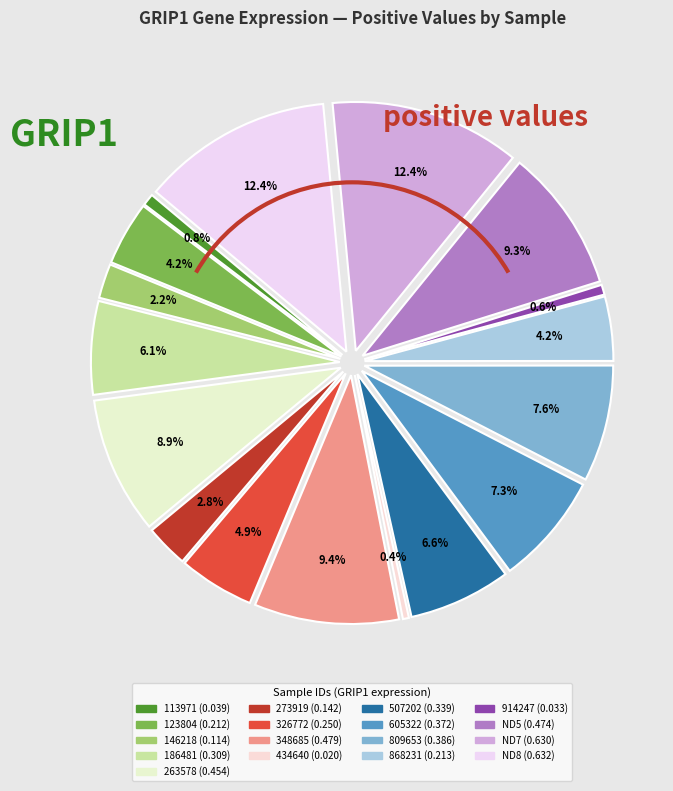

How many segments does this pie chart have?

17